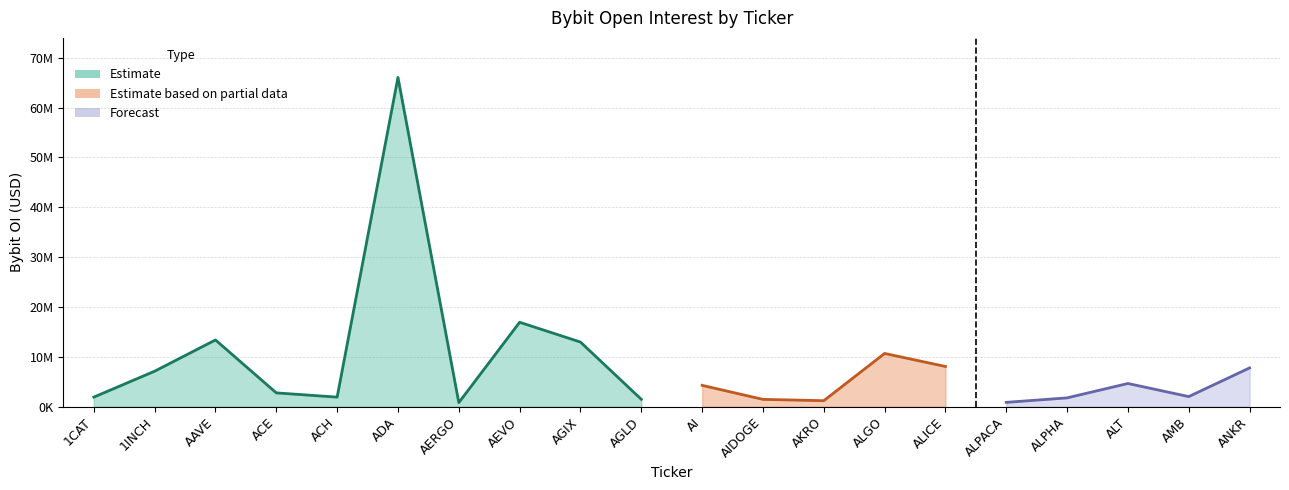

What position from the left is ACE?

4